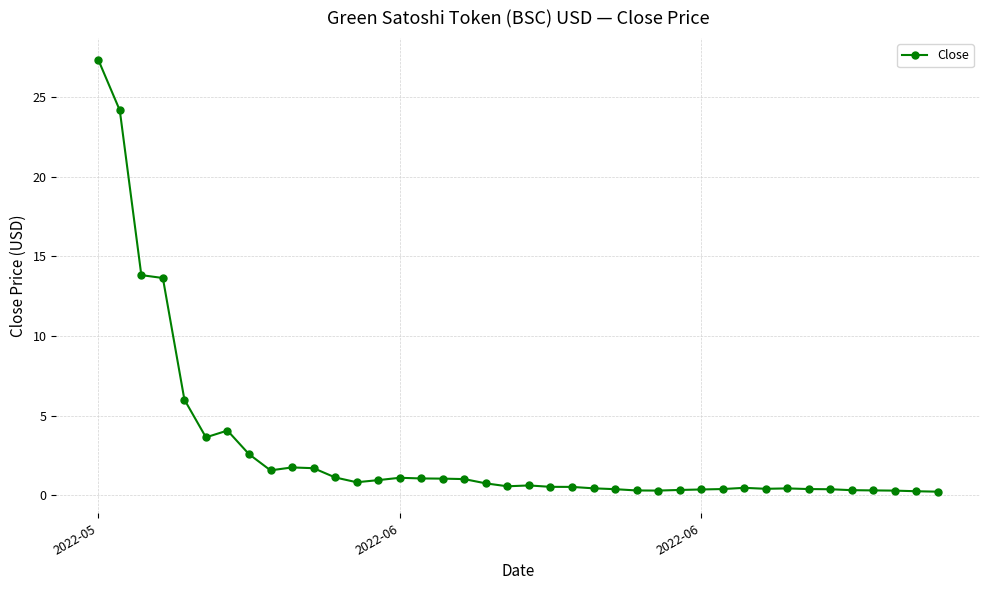

What is the greatest value displayed?

27.4